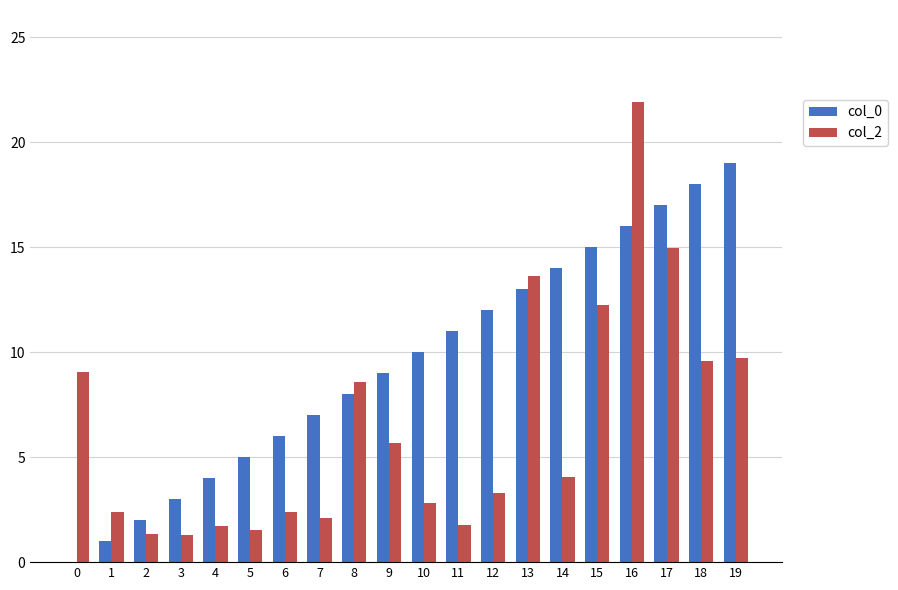

Is the value of col_2 at 4 greater than the value of col_0 at 19?

No